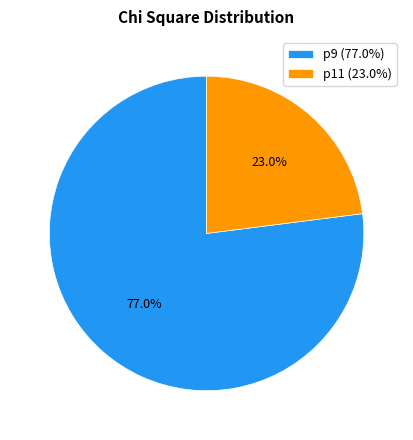

The p9 slice represents 86% of the pie. True or false?

False